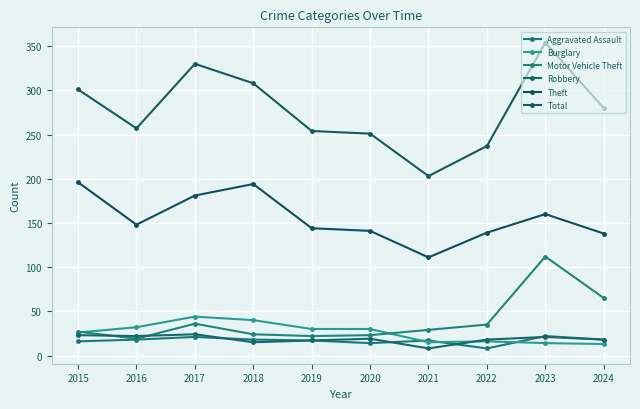

Which category has the highest value in the Total series?

2023